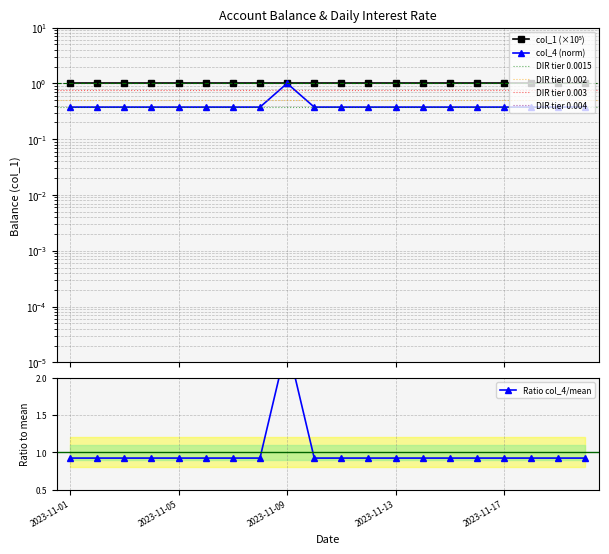

Which has a higher value, 2023-11-07 or 2023-11-10?

2023-11-07